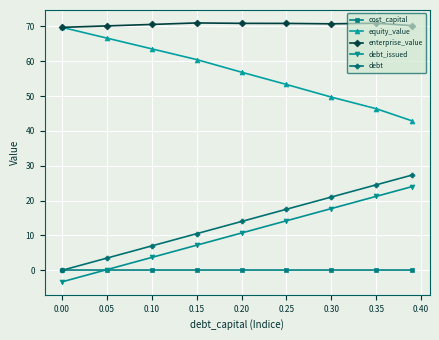

True or false: enterprise_value and debt_issued intersect in this chart.

False